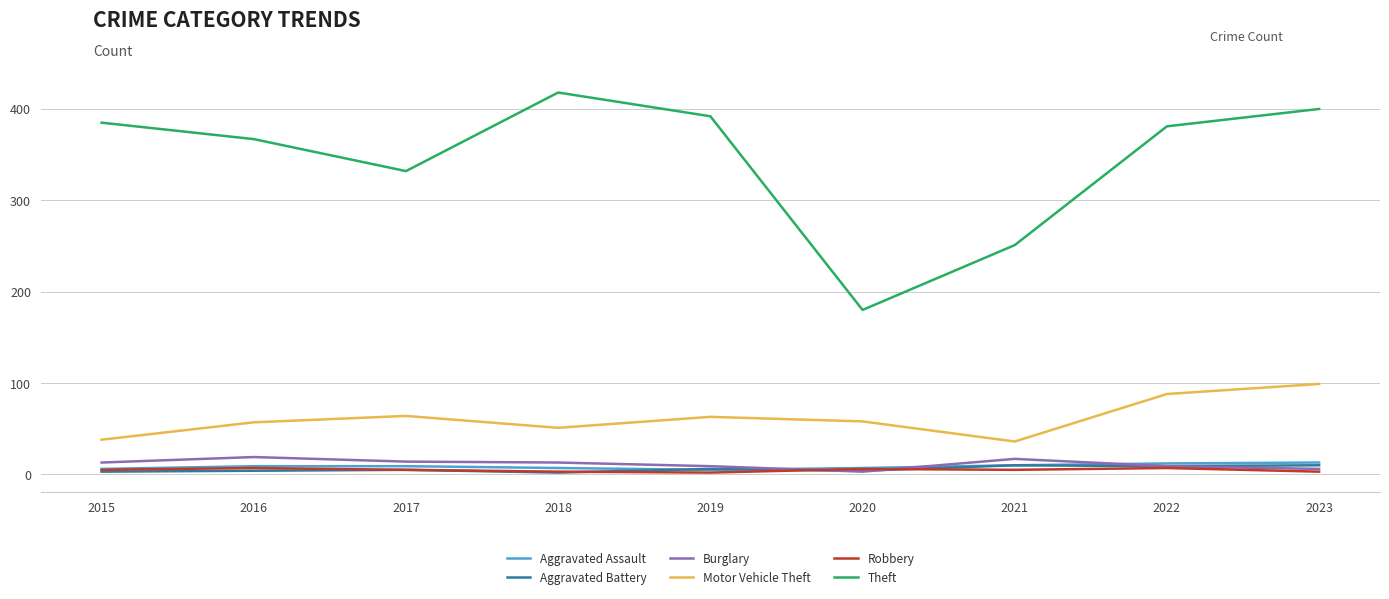

True or false: Motor Vehicle Theft and Theft intersect in this chart.

False